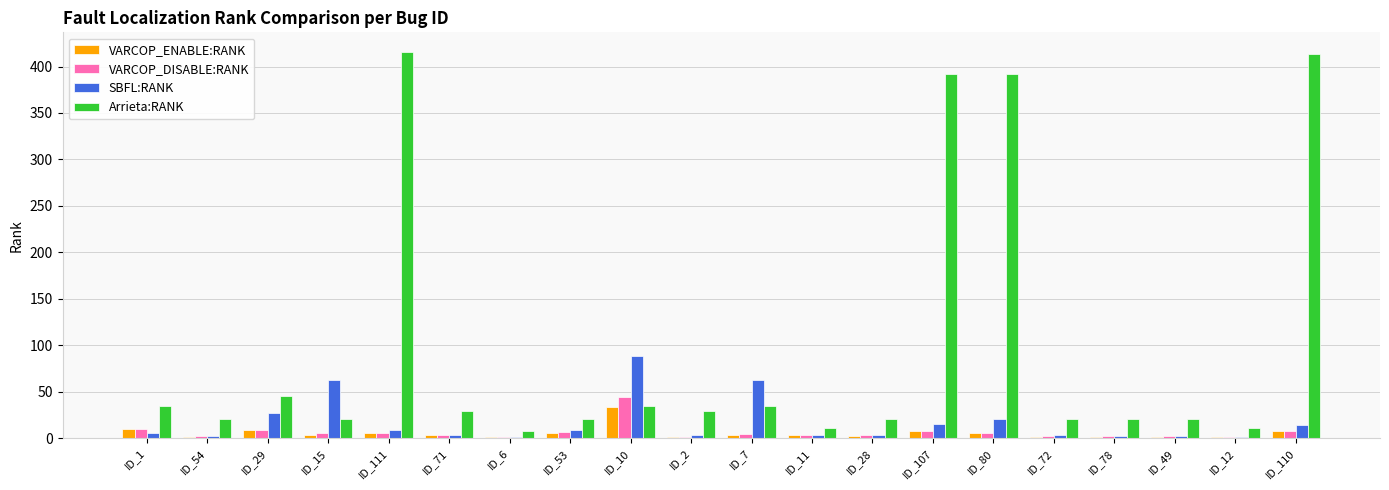

What is the sum of all SBFL:RANK values?

338